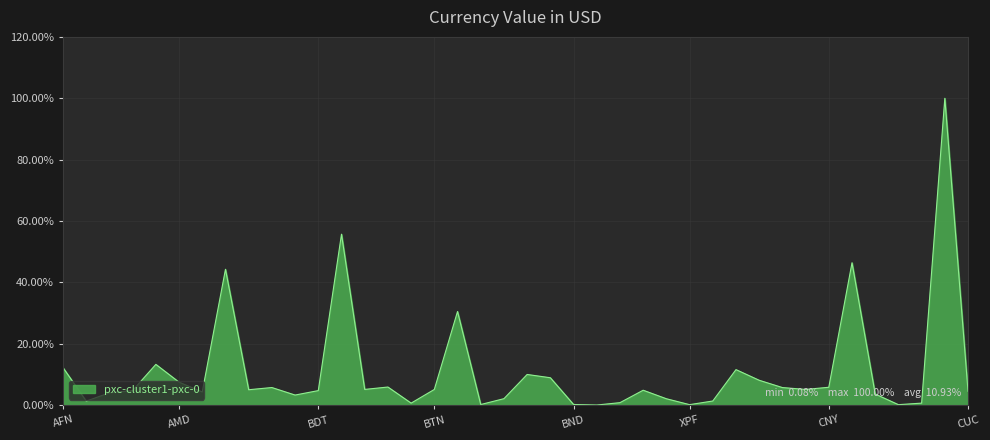

Does the chart have visible grid lines?

Yes